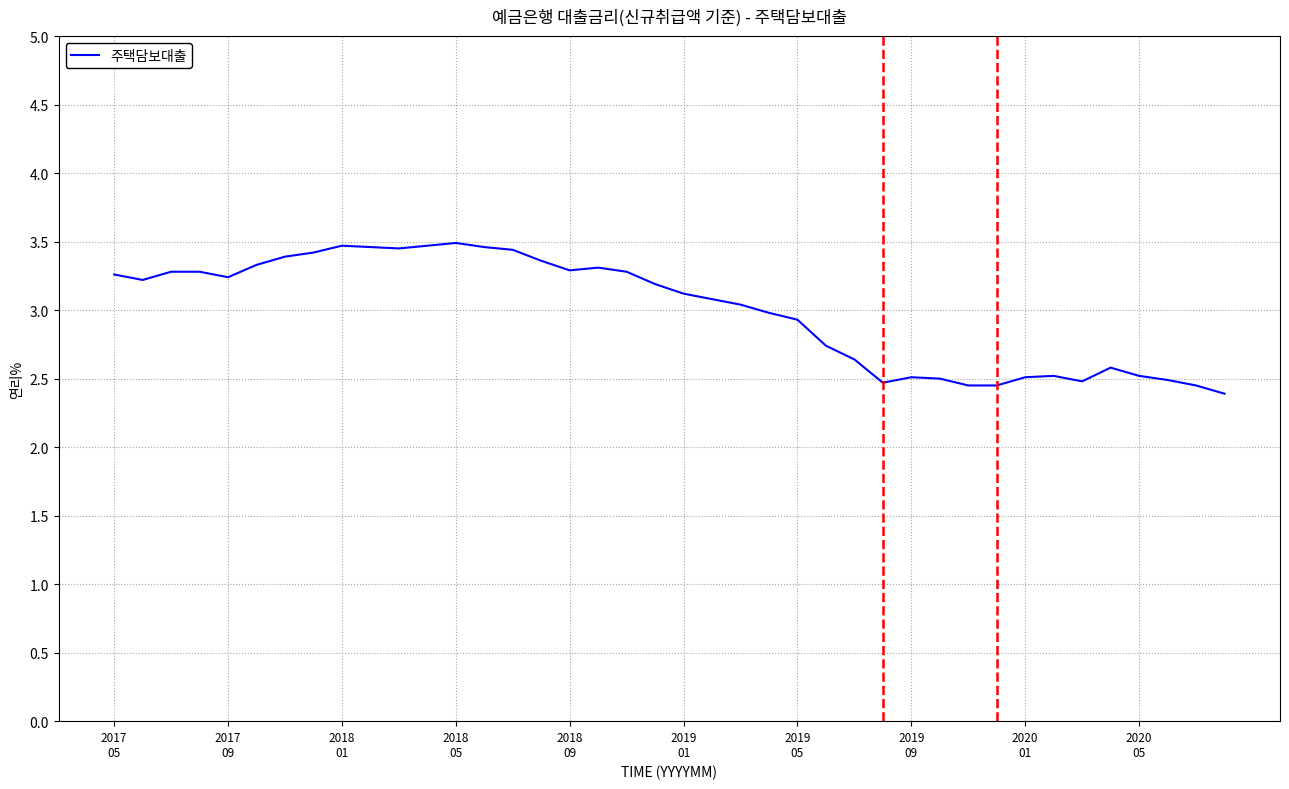

What is the minimum value shown in the chart?

2.4